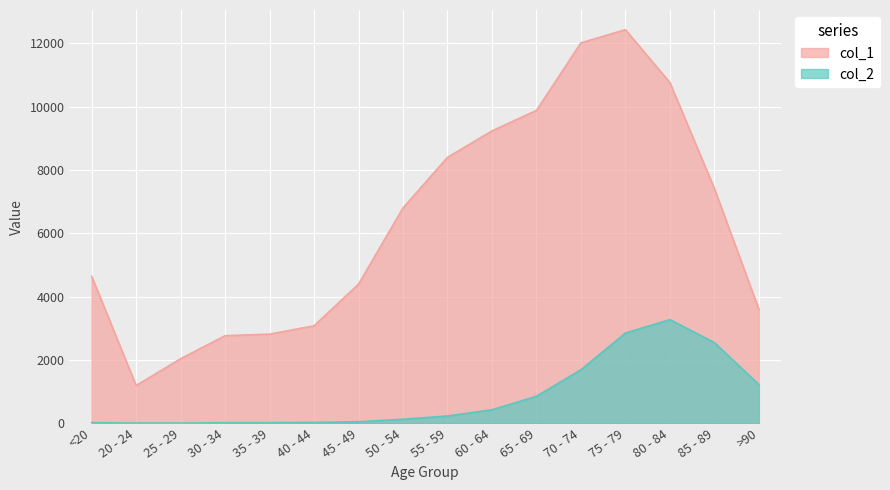

Between 55 - 59 and >90, which series saw the biggest shift?

col_1